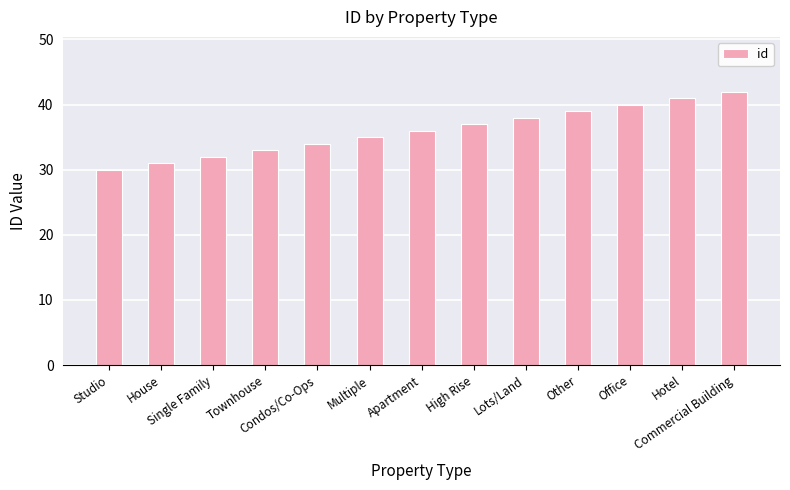

What is the label of the 8th bar from the left?

High Rise